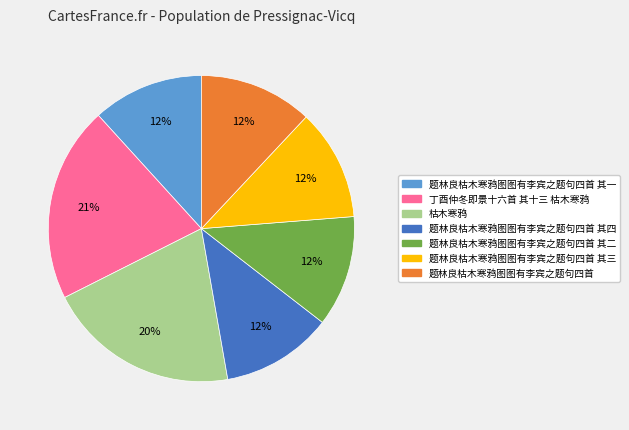

Is there any slice that represents more than half of the pie?

No